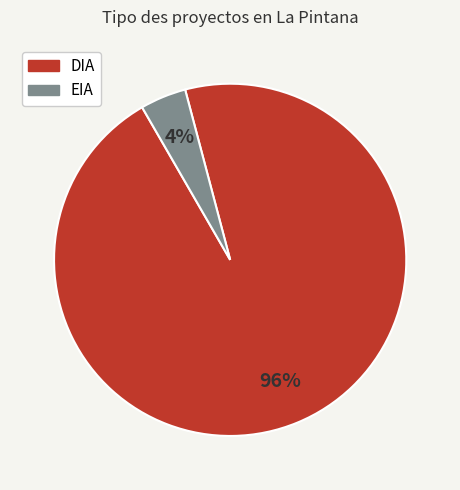

To the nearest percent, what portion does DIA represent?

96%